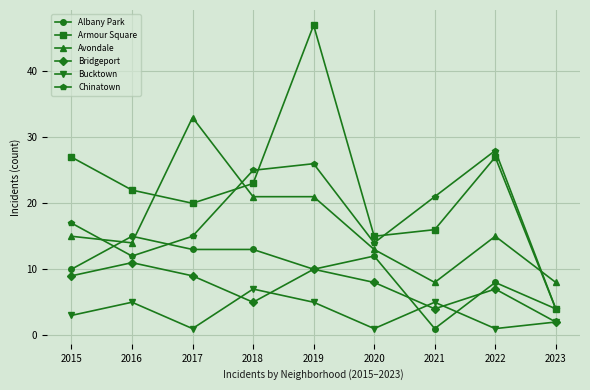

Where is the first local minimum for Armour Square?

2017